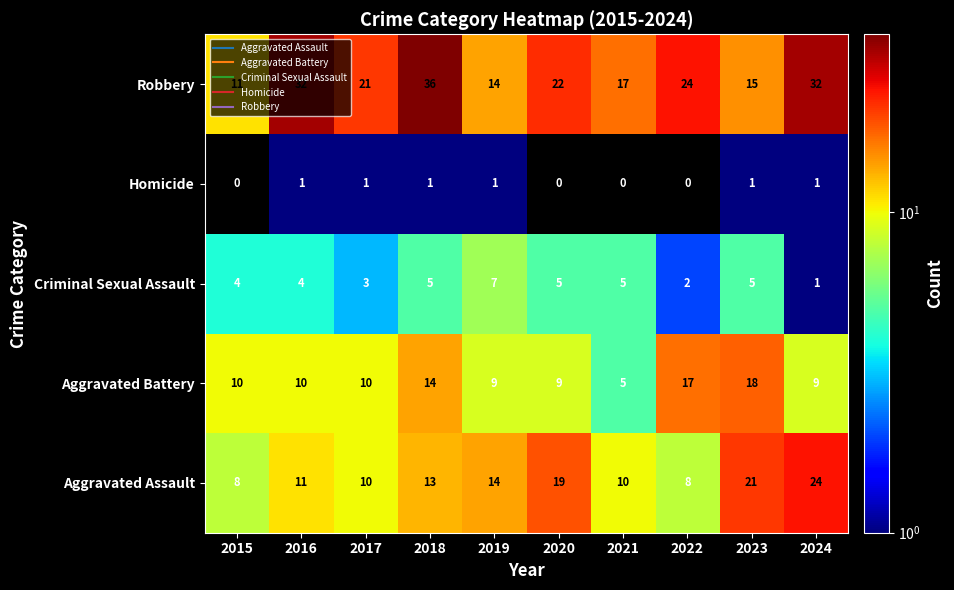

Rank the series by their maximum value, from highest to lowest.

Robbery, Aggravated Assault, Aggravated Battery, Criminal Sexual Assault, Homicide